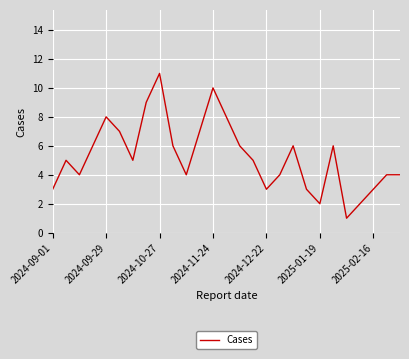

What is the greatest value displayed?

11